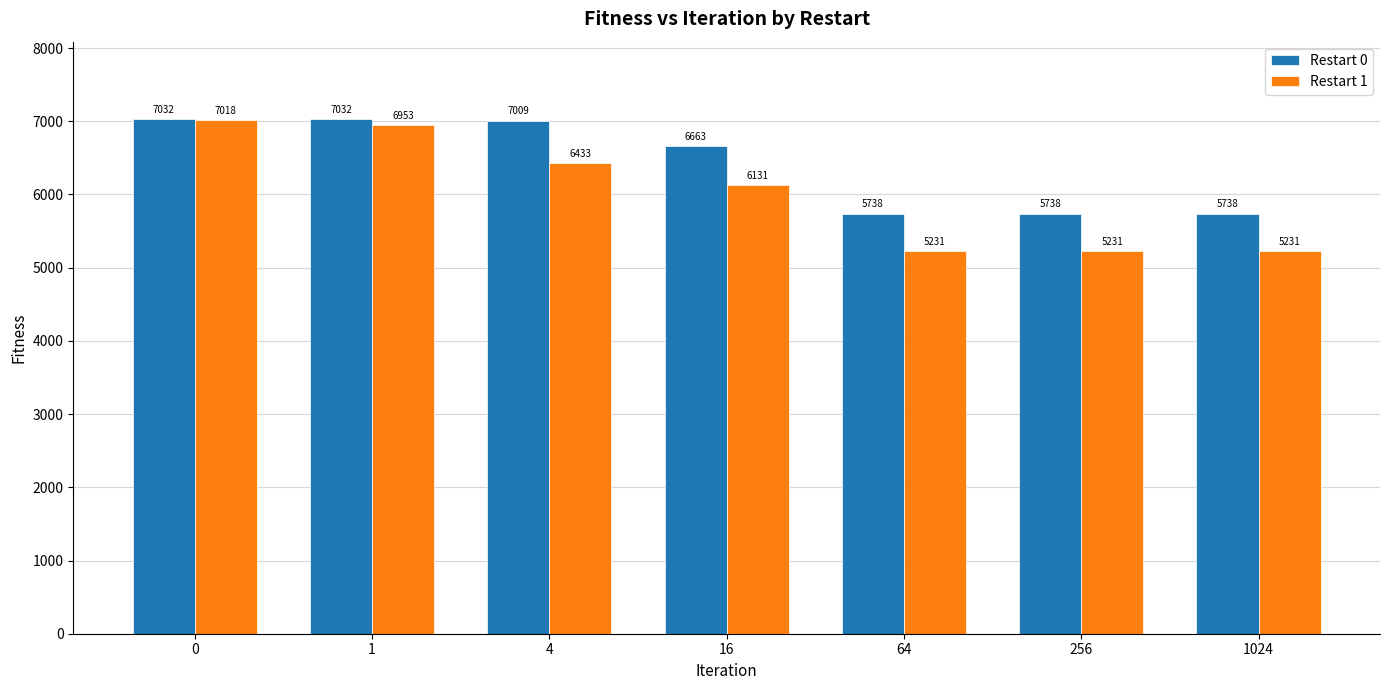

How many groups of bars are there?

7